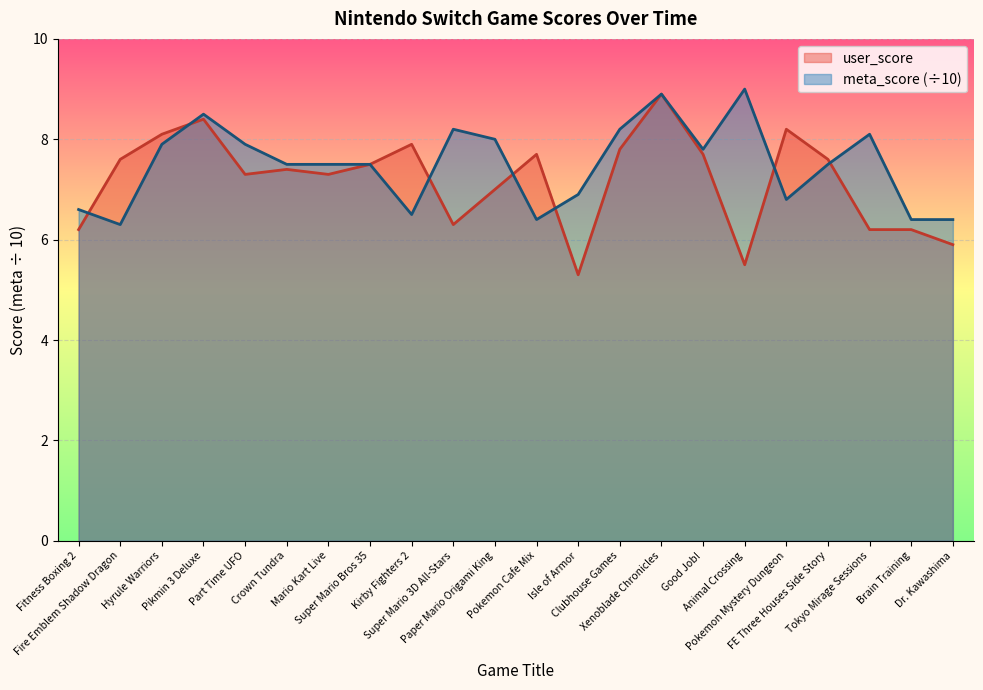

List the series in order of their peak value, highest first.

meta_score (÷10), user_score